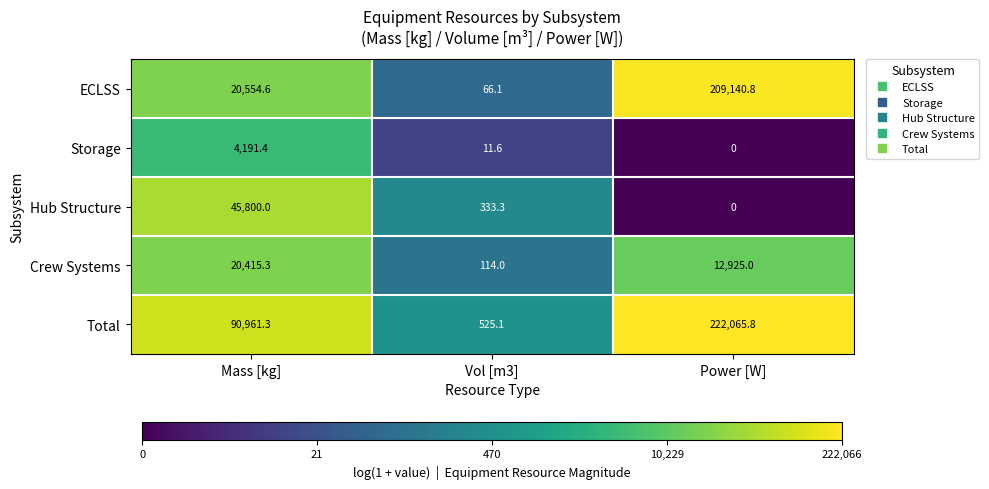

Is the value of Storage at Mass [kg] greater than the value of Hub Structure at Power [W]?

Yes